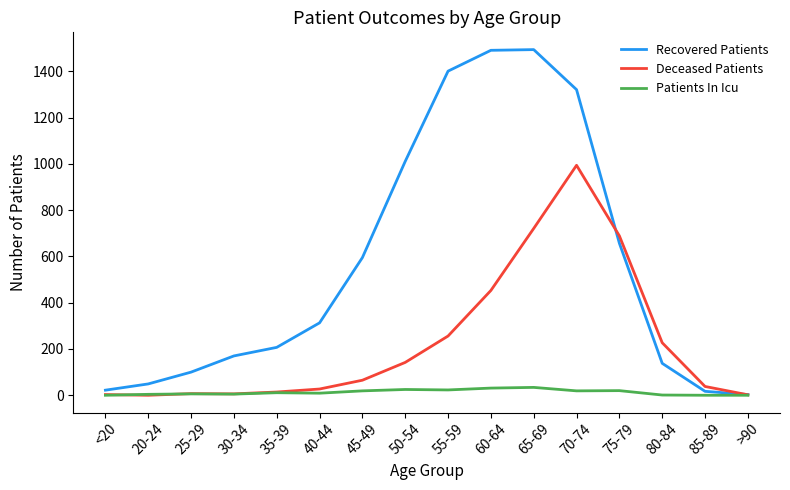

What is the difference between the maximum and second lowest values in the Recovered Patients series?

1477